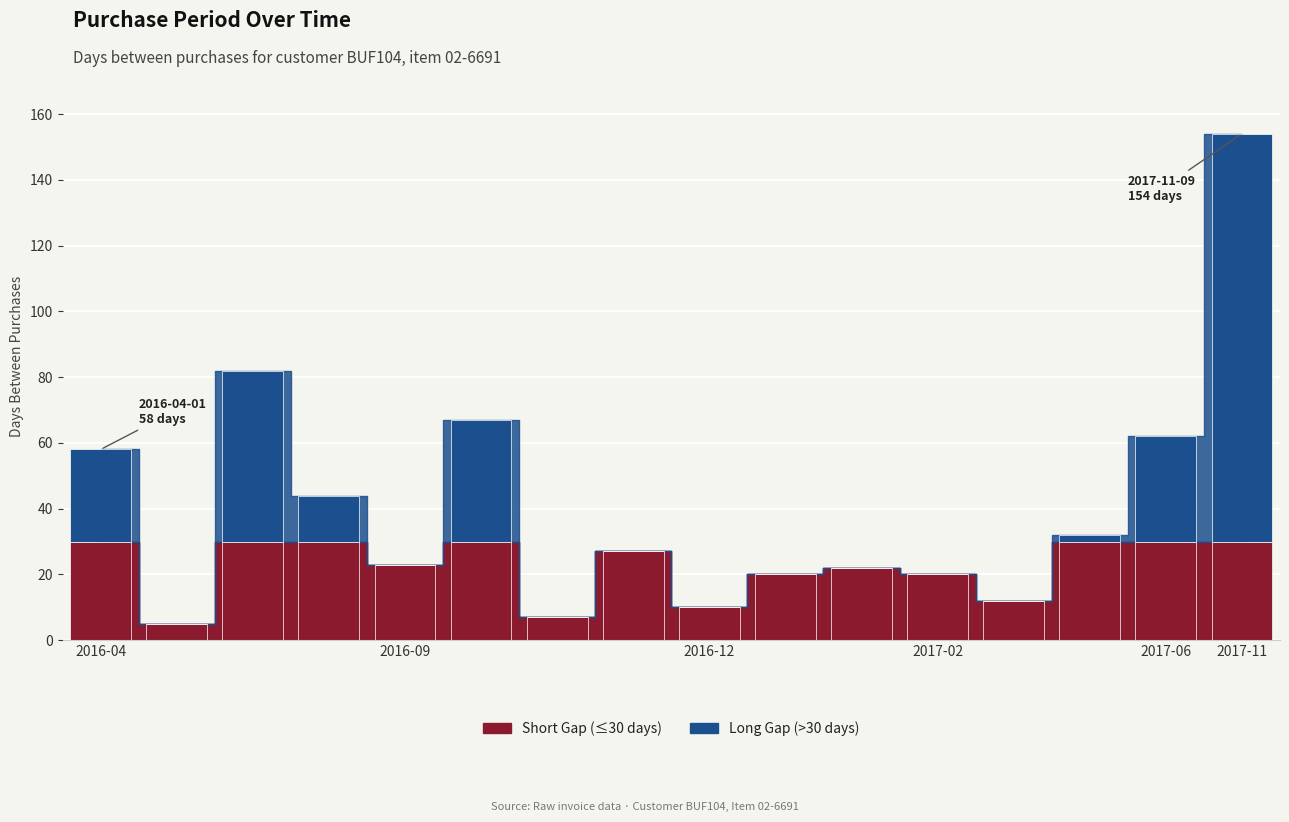

List the labels in order of value, smallest first.

2016-04-06, 2016-11-15, 2016-12-22, 2017-03-06, 2017-01-11, 2017-02-22, 2017-02-02, 2016-09-02, 2016-12-12, 2017-04-07, 2016-08-10, 2016-04-01, 2017-06-08, 2016-11-08, 2016-06-27, 2017-11-09